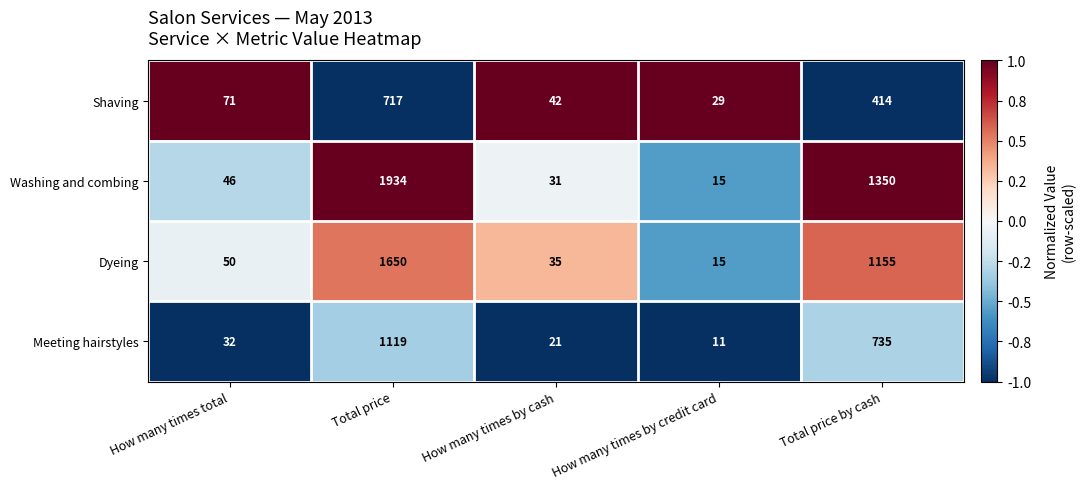

Which series has the widest spread of values?

Washing and combing